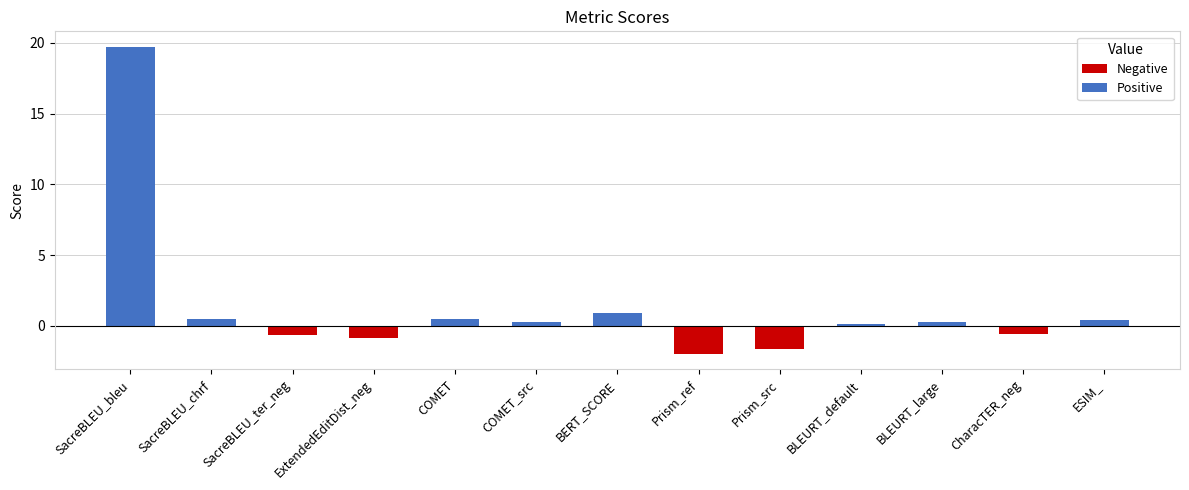

What position from the right is ExtendedEditDist_neg?

10